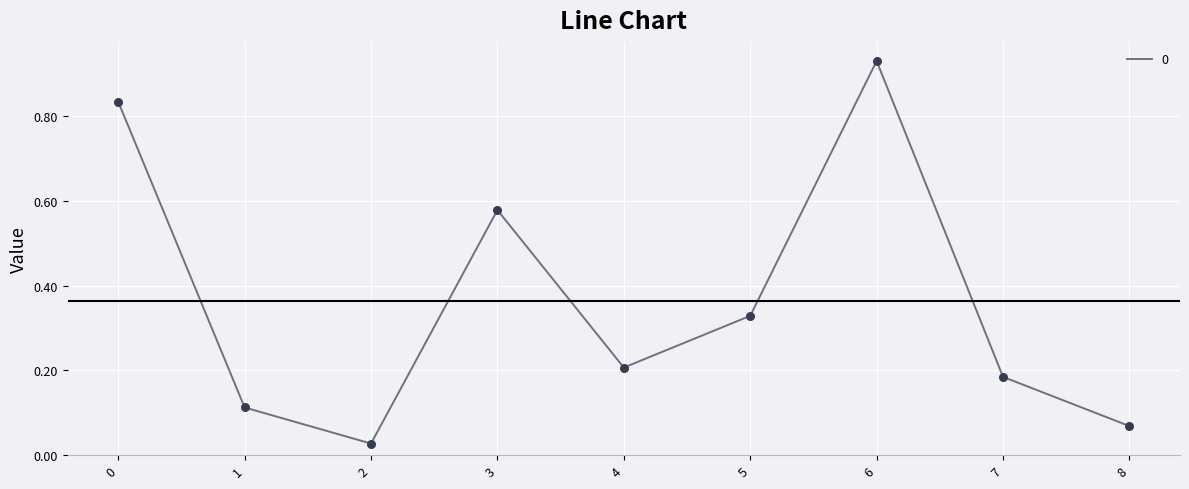

What is the change in value from 6 to 7?

-0.7